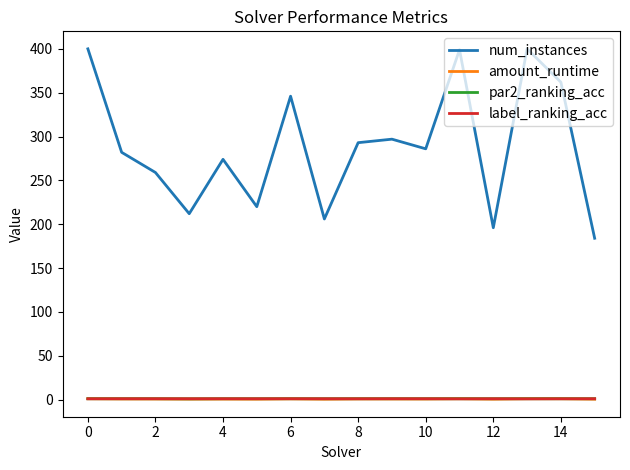

Count the number of data series in this chart.

4